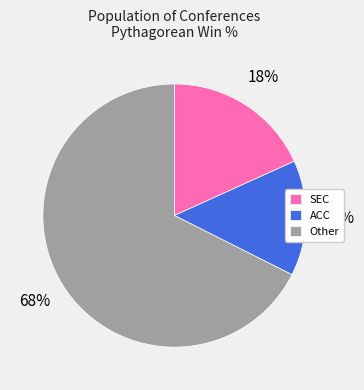

How many slices are in this pie chart?

3